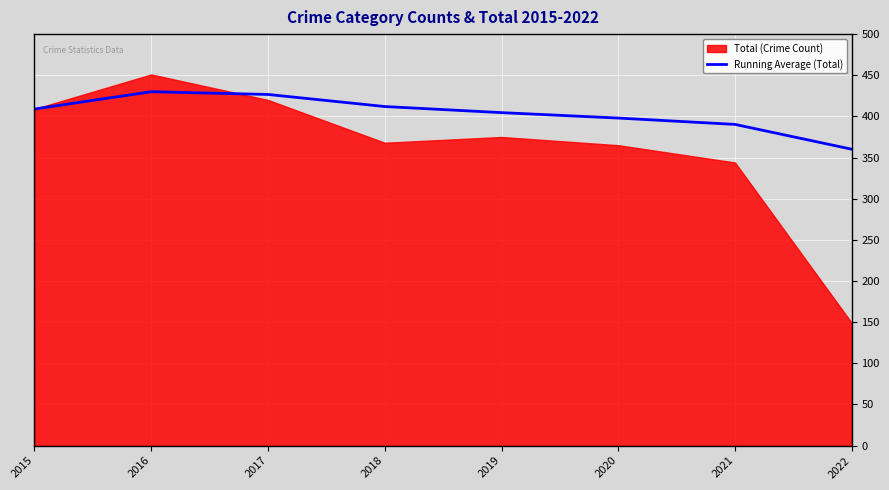

What is the sum of the values at 2018 and 2019?

816.6